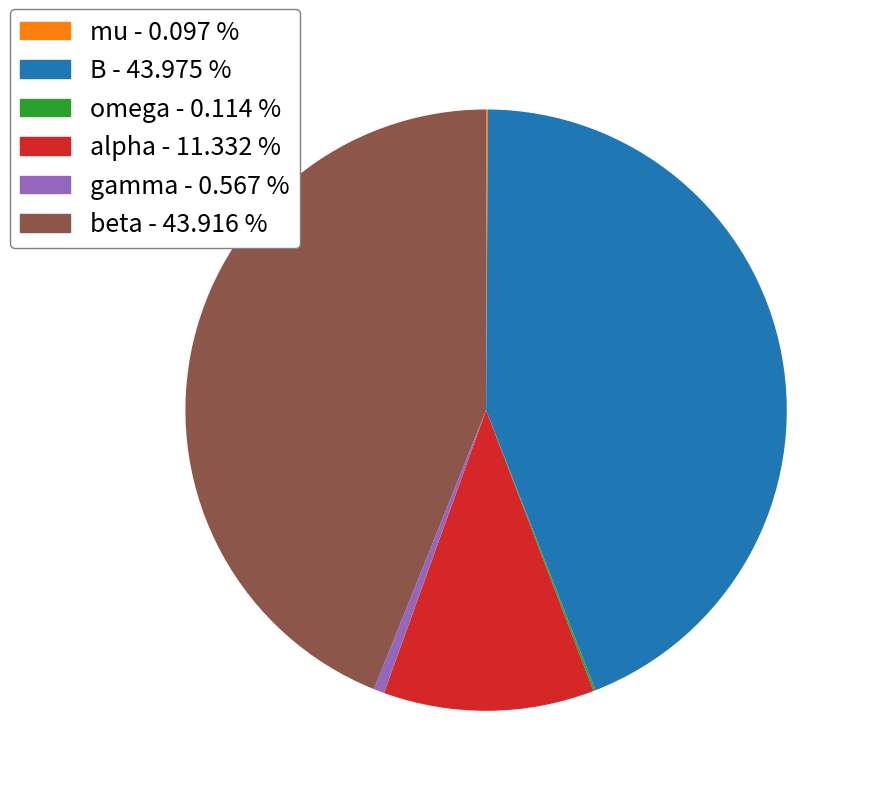

Does any single category account for the majority?

No